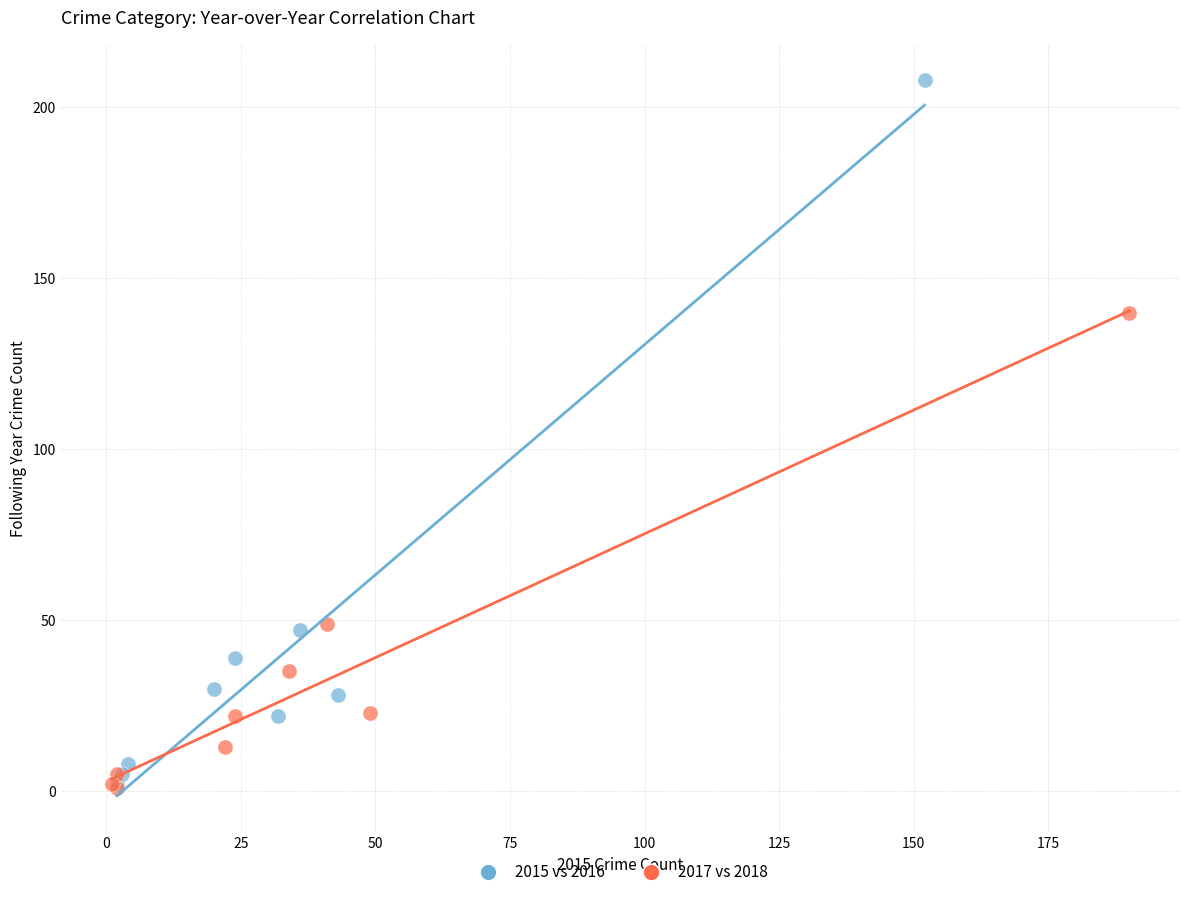

Which series has the widest spread of Y values?

2015 vs 2016